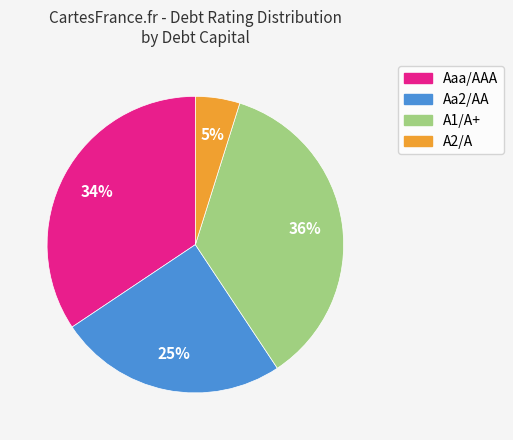

Does any single category account for the majority?

No